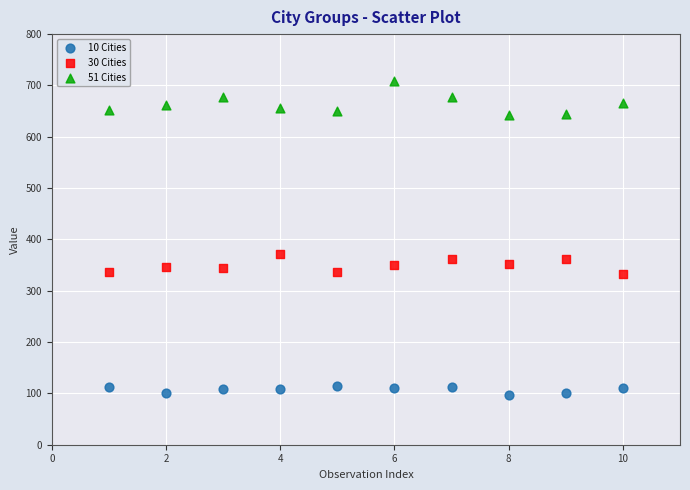

Across all series, what Y value is closest to 402?

371.1